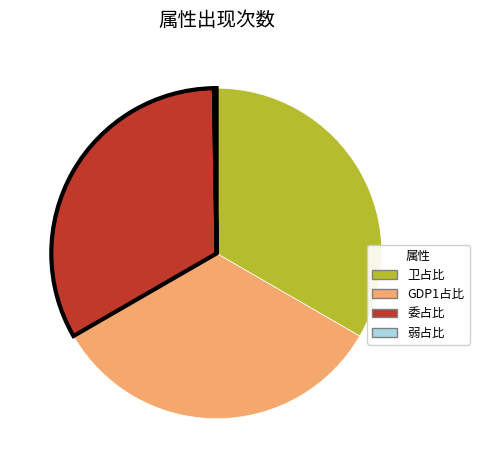

Is it true that 卫占比 is 20% of the pie?

False